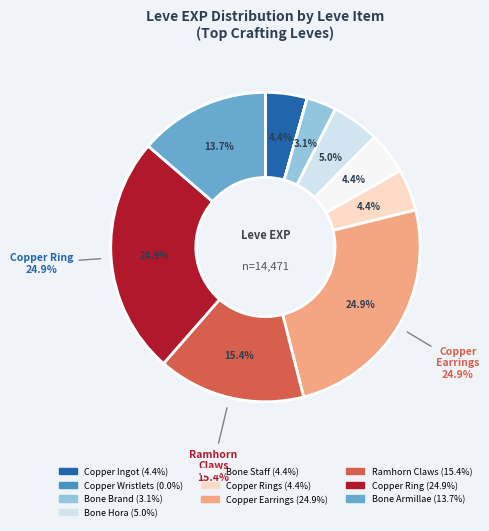

Is it true that Bone Armillae is 7% of the pie?

False